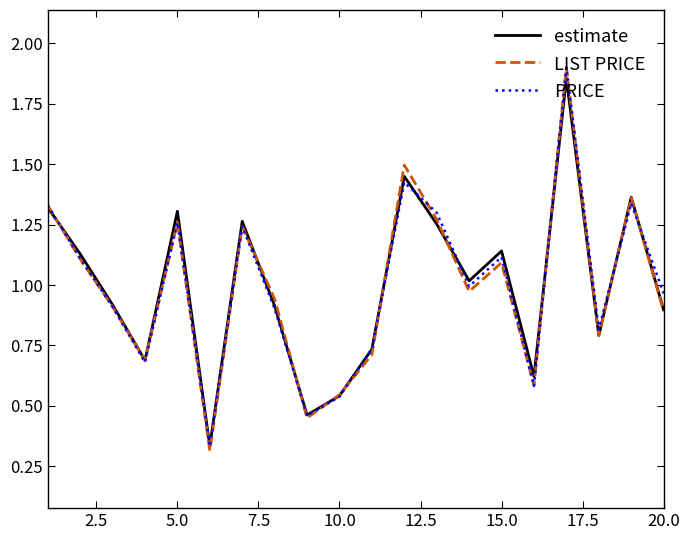

What is the difference between the maximum and minimum values in the PRICE series?

1.6